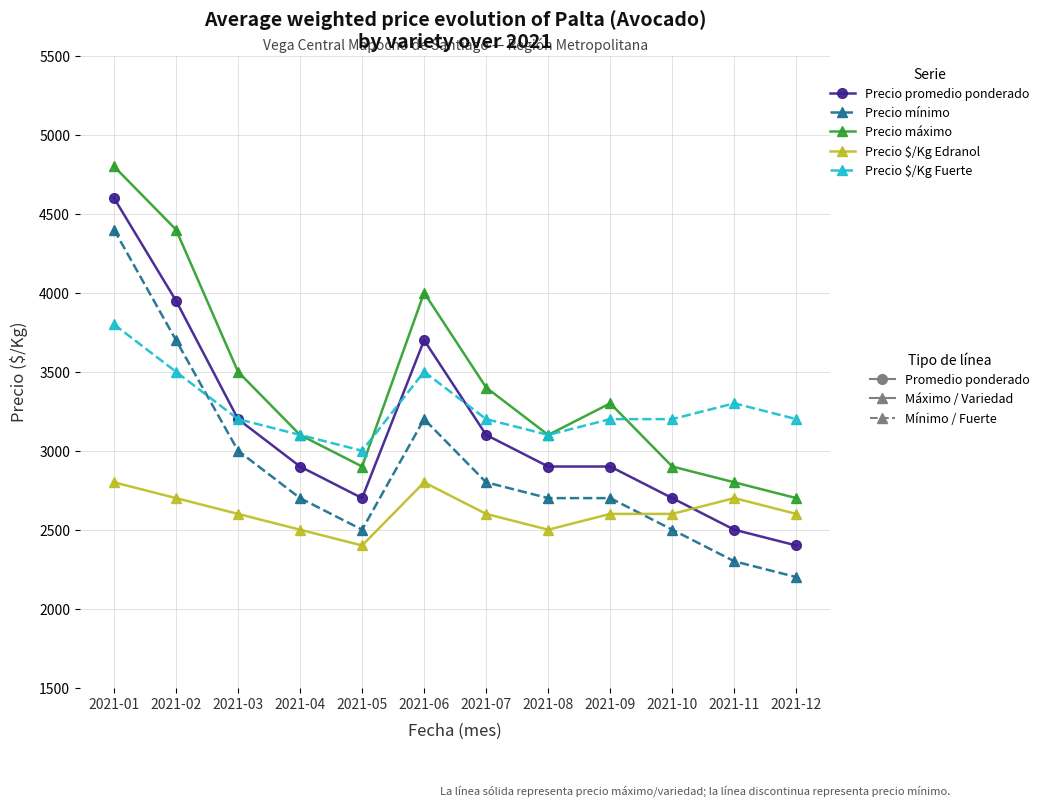

What is the total value across all series at 2021-05?

13500